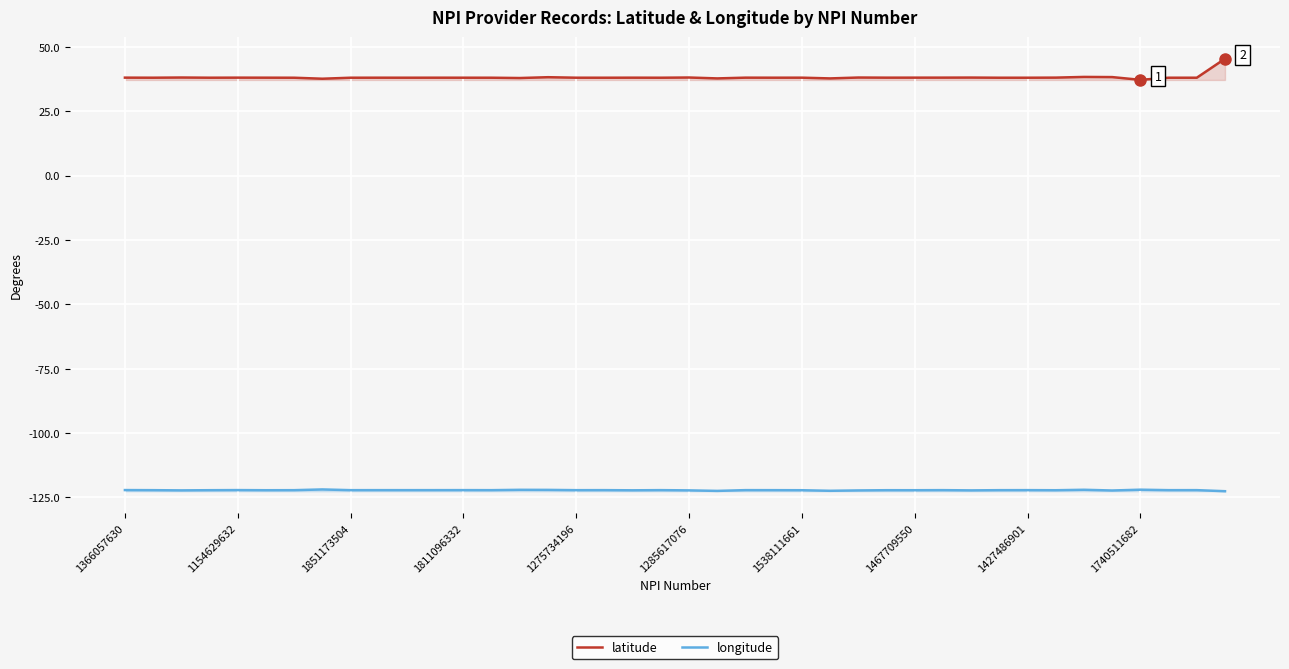

List the labels in order of latitude value, largest first.

39, 34, 35, 15, 20, 1851173504, 26, 30, 33, 29, 1366057630, 1275734196, 28, 27, 22, 18, 1285617076, 24, 23, 1740511682, 11, 1811096332, 12, 1154629632, 16, 10, 1427486901, 38, 17, 19, 32, 37, 13, 31, 1538111661, 14, 21, 25, 1467709550, 36